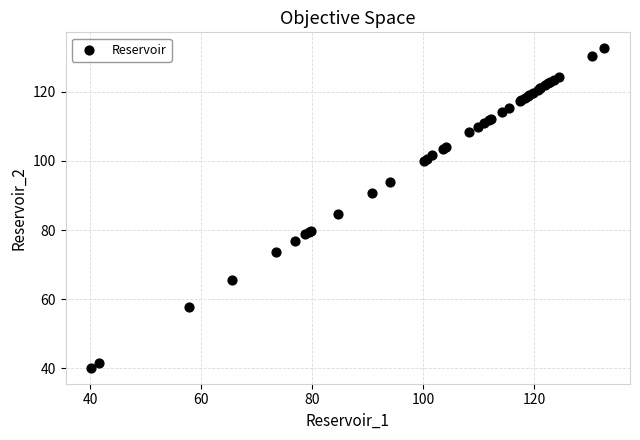

What Y value in the scatter plot is closest to 86?

84.7